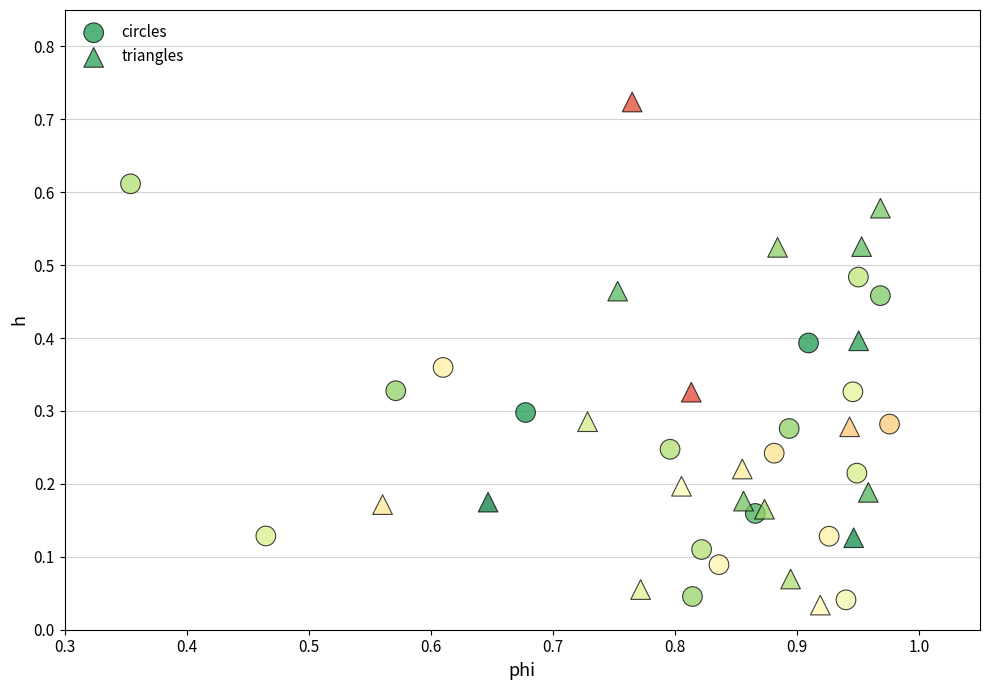

Which series has the largest Y range (max minus min)?

triangles